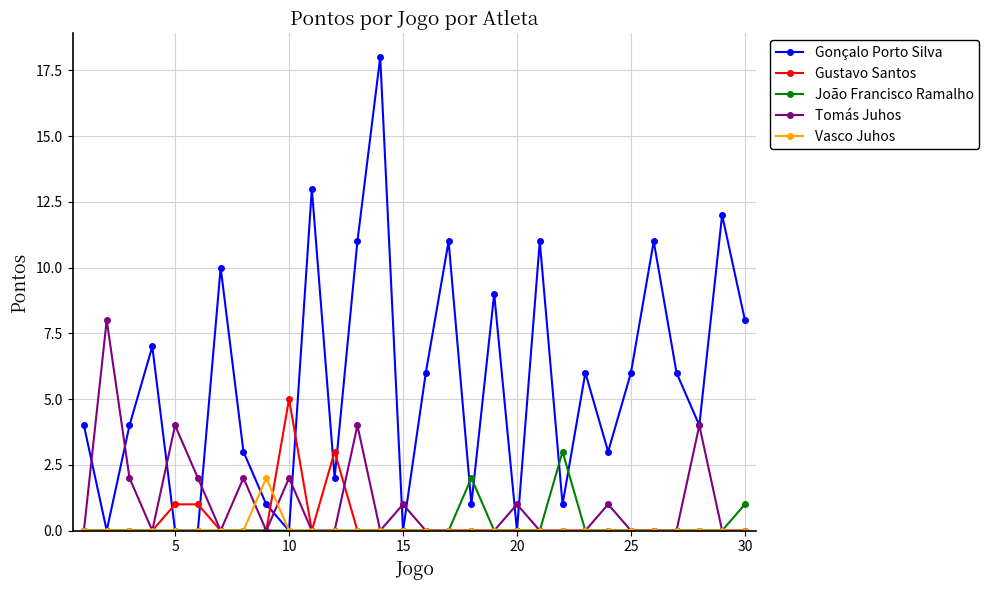

What is the difference between the maximum and minimum values in the João Francisco Ramalho series?

3